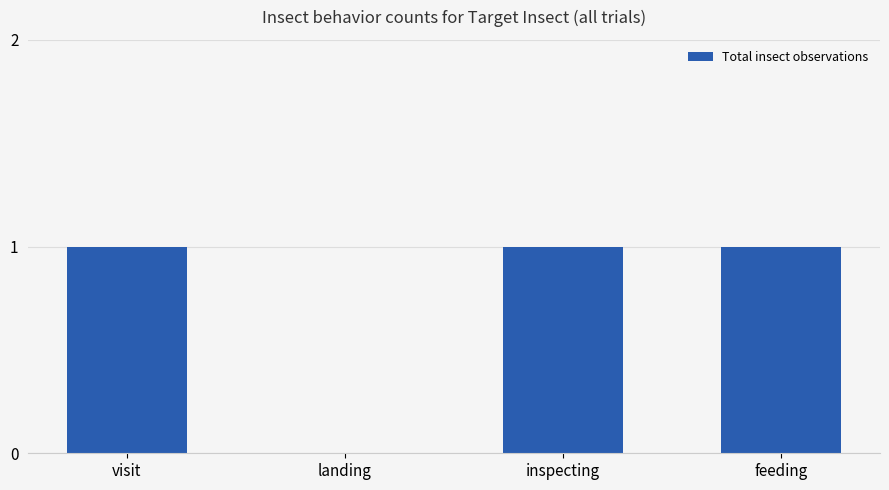

What is the average value?

1